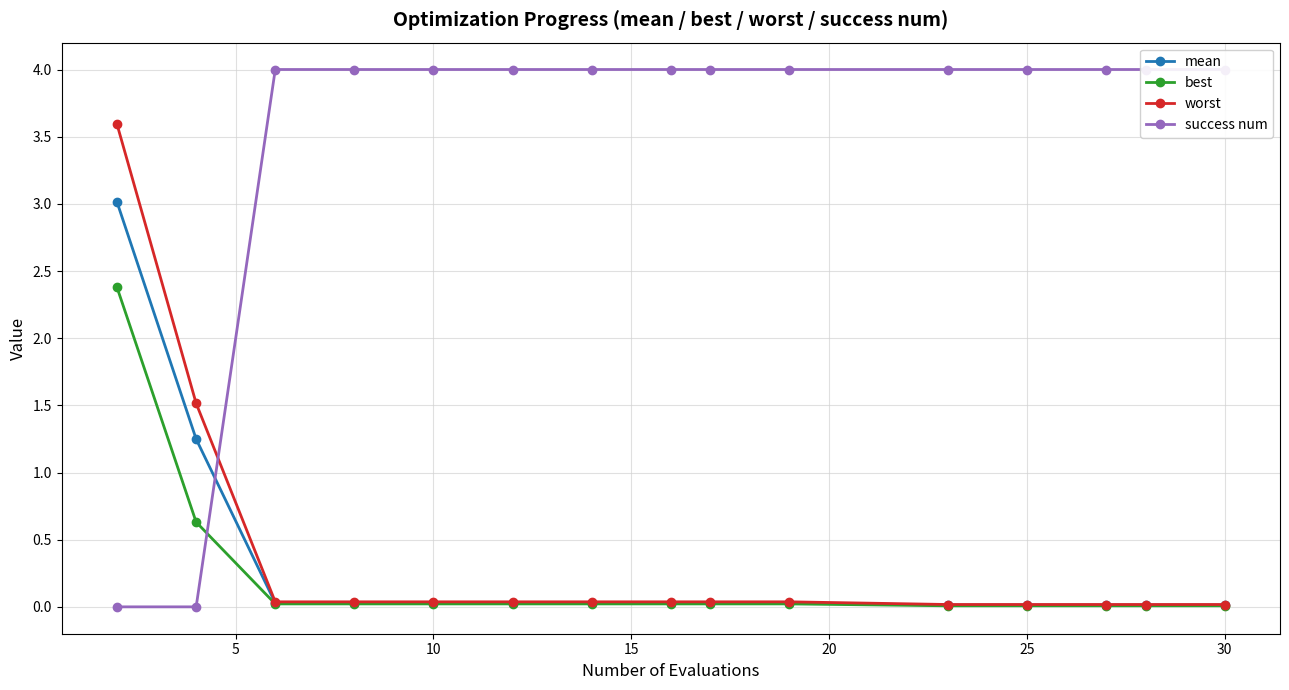

Reading left to right, extract all data points from this chart.

mean: 3.0	1.2	0.0	0.0	0.0	0.0	0.0	0.0	0.0	0.0	0.0	0.0	0.0	0.0	0.0
best: 2.4	0.6	0.0	0.0	0.0	0.0	0.0	0.0	0.0	0.0	0.0	0.0	0.0	0.0	0.0
worst: 3.6	1.5	0.0	0.0	0.0	0.0	0.0	0.0	0.0	0.0	0.0	0.0	0.0	0.0	0.0
success num: 0.0	0.0	4.0	4.0	4.0	4.0	4.0	4.0	4.0	4.0	4.0	4.0	4.0	4.0	4.0